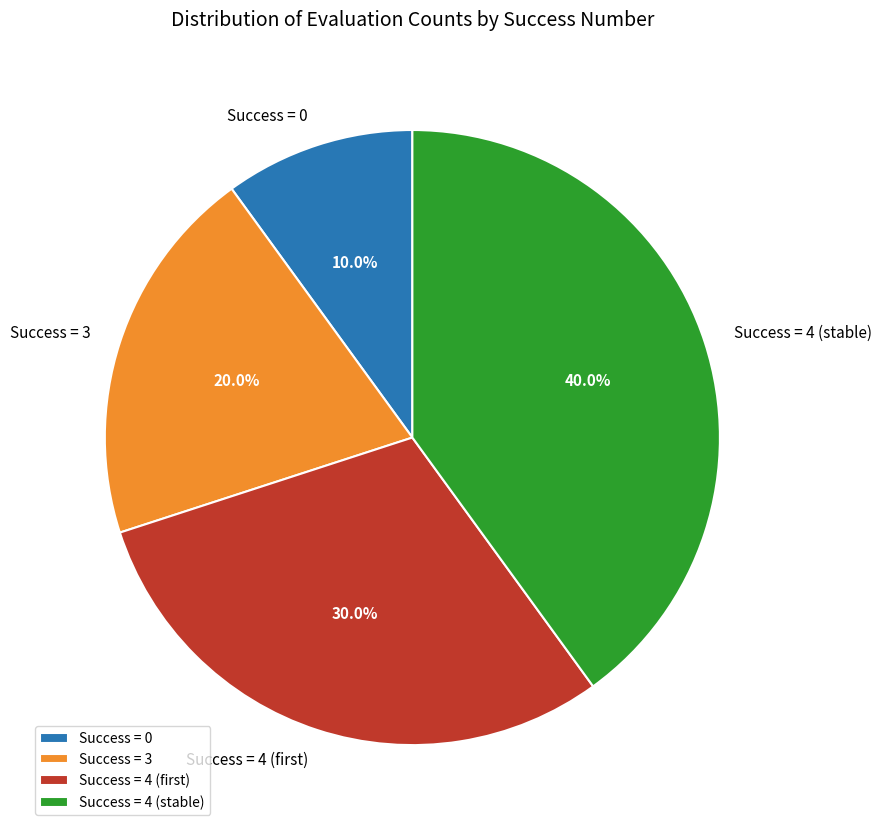

How much of the chart is everything except Success = 3?

80.0%